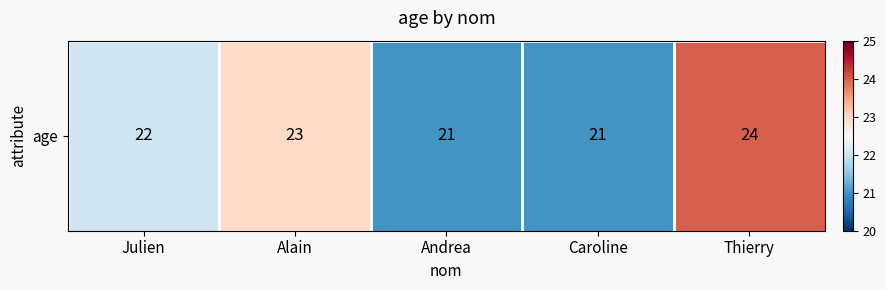

True or false: the data shows 22 at Julien.

True